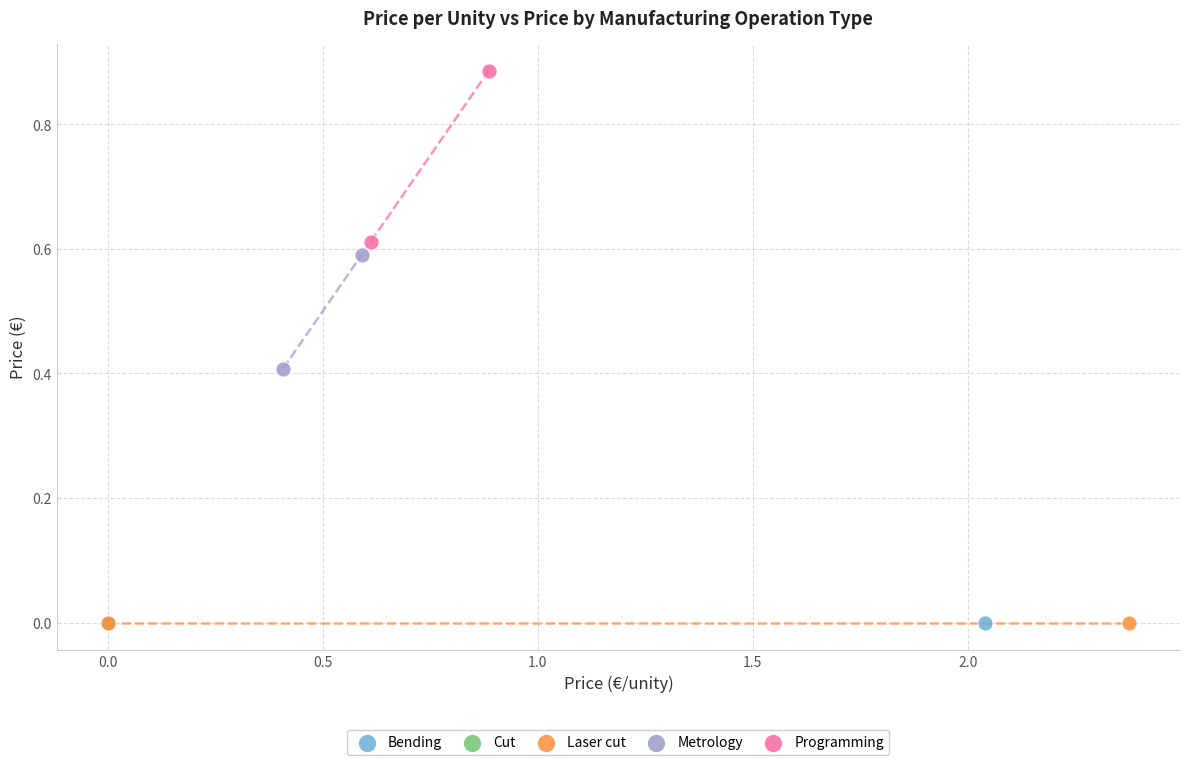

What are all the series names shown in the legend?

Bending, Cut, Laser cut, Metrology, Programming